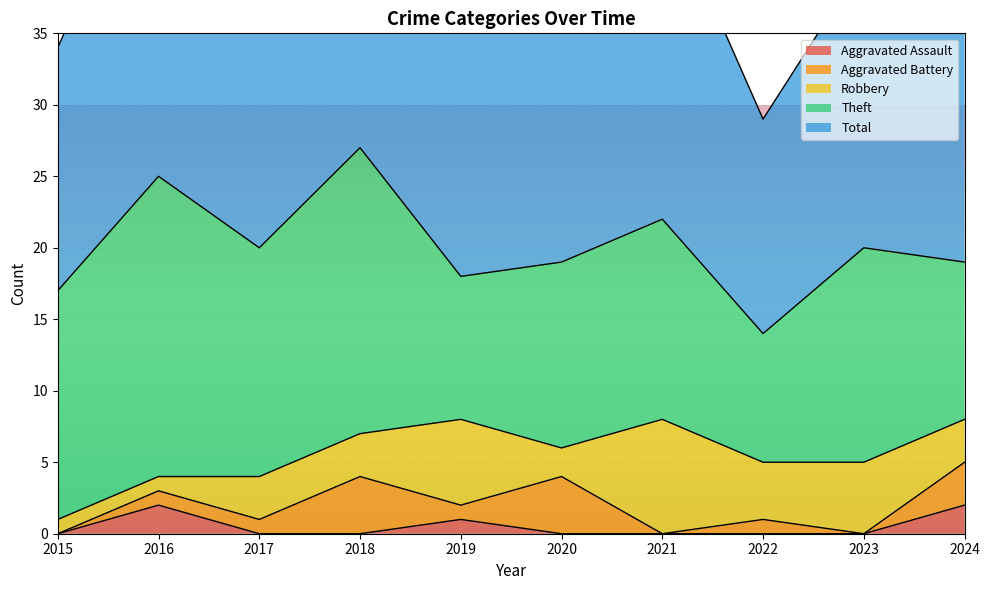

How many values in the Theft series are below 15?

5